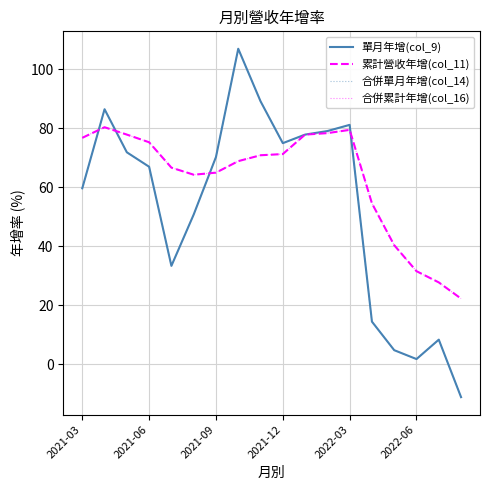

Does the chart display data point markers on the line(s)?

No